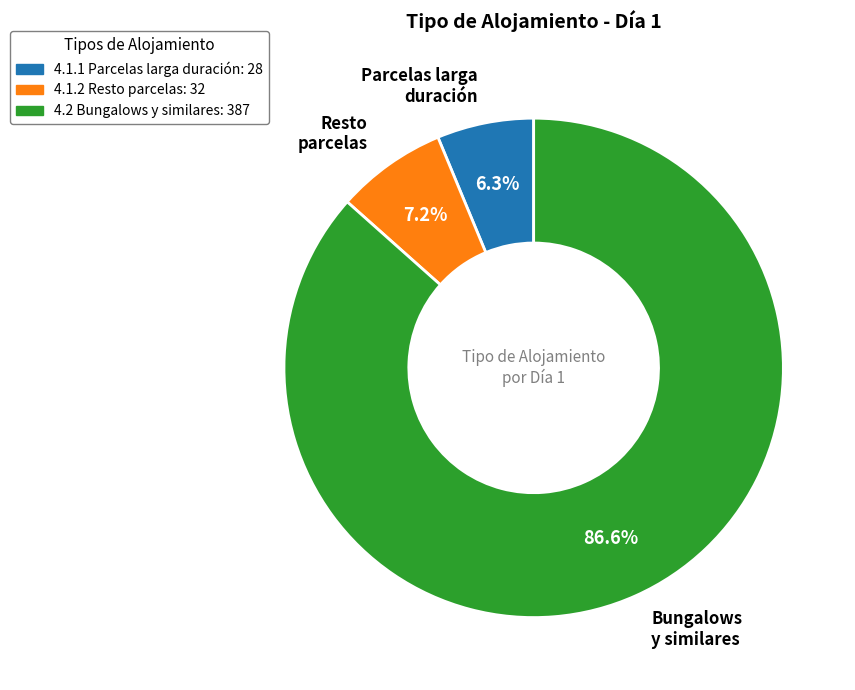

Combined, what portion of the pie is 4.2 Bungalows y similares and 4.1.2 Resto parcelas?

93.7%